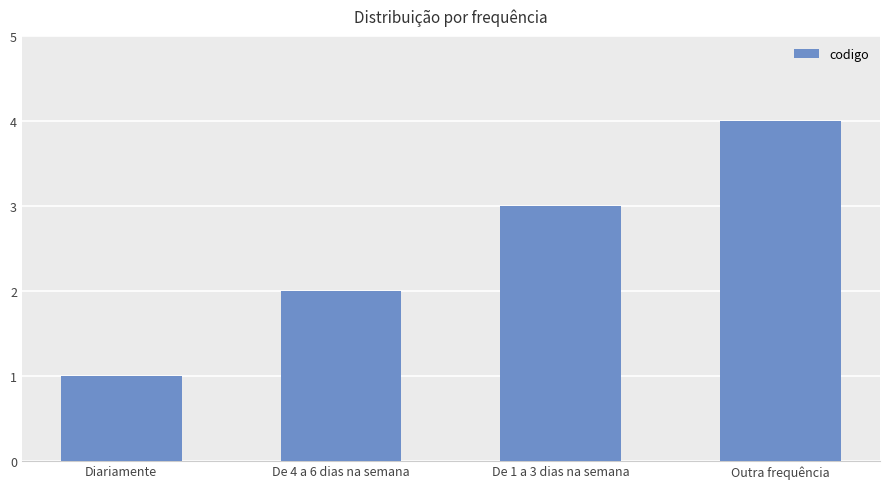

True or false: the data shows 0 at Diariamente.

False